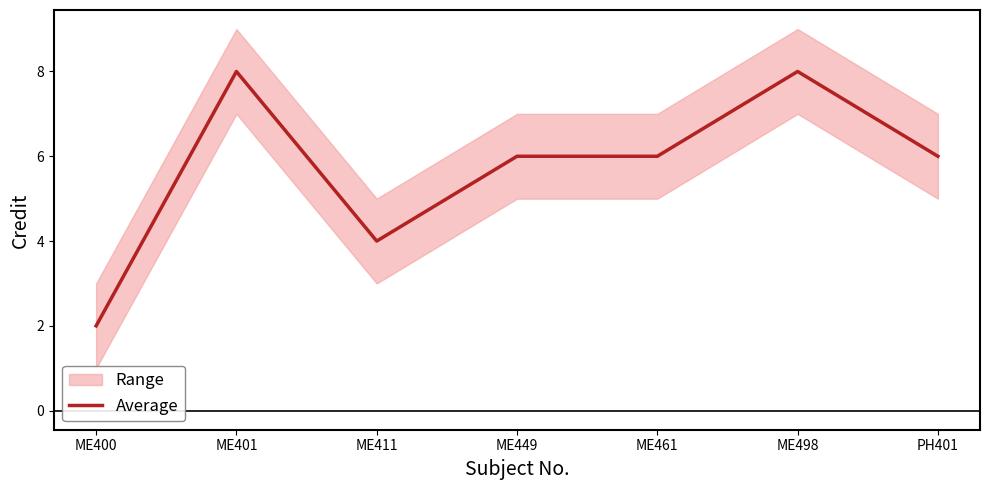

Rank the categories by value from highest to lowest.

ME401, ME498, ME449, ME461, PH401, ME411, ME400